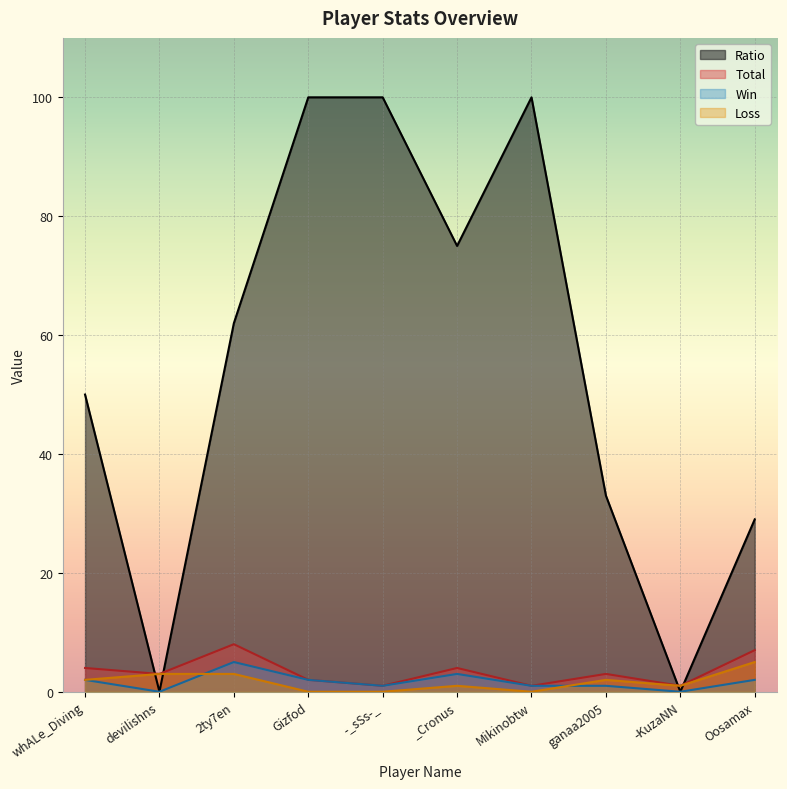

True or false: Loss and Total intersect in this chart.

False